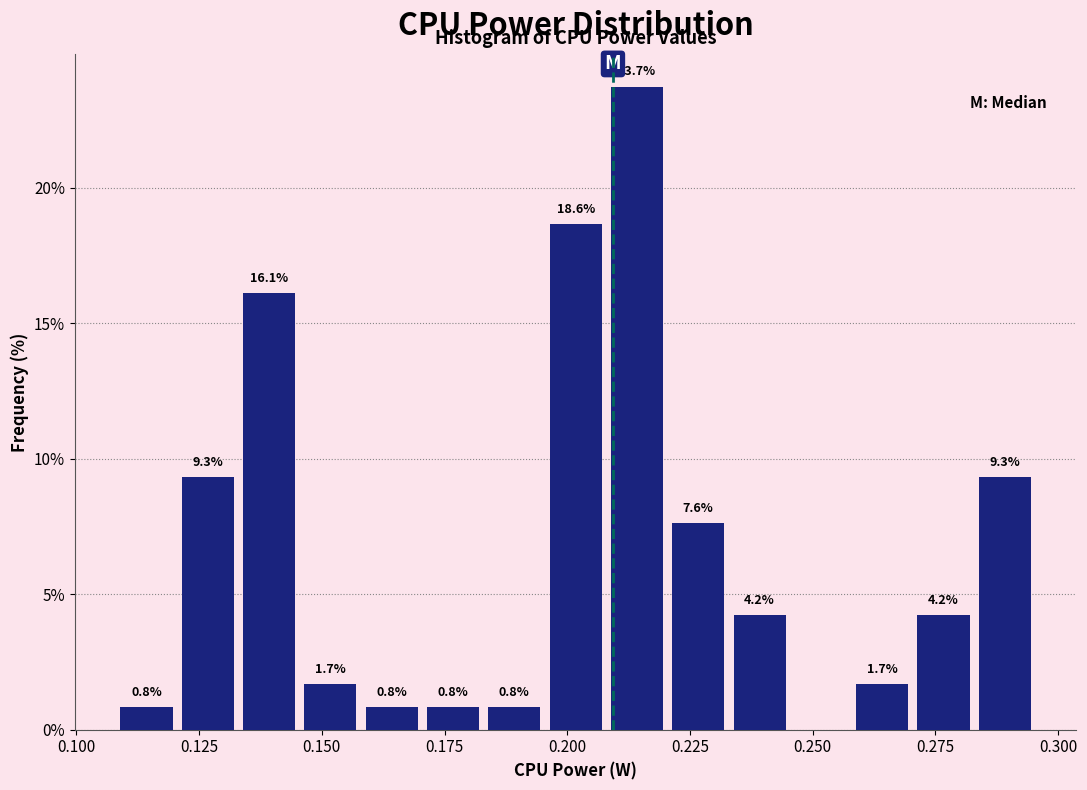

Around what value on the x-axis is the tallest bar? Give the approximate position of its centre, as read against the axis.

0.215